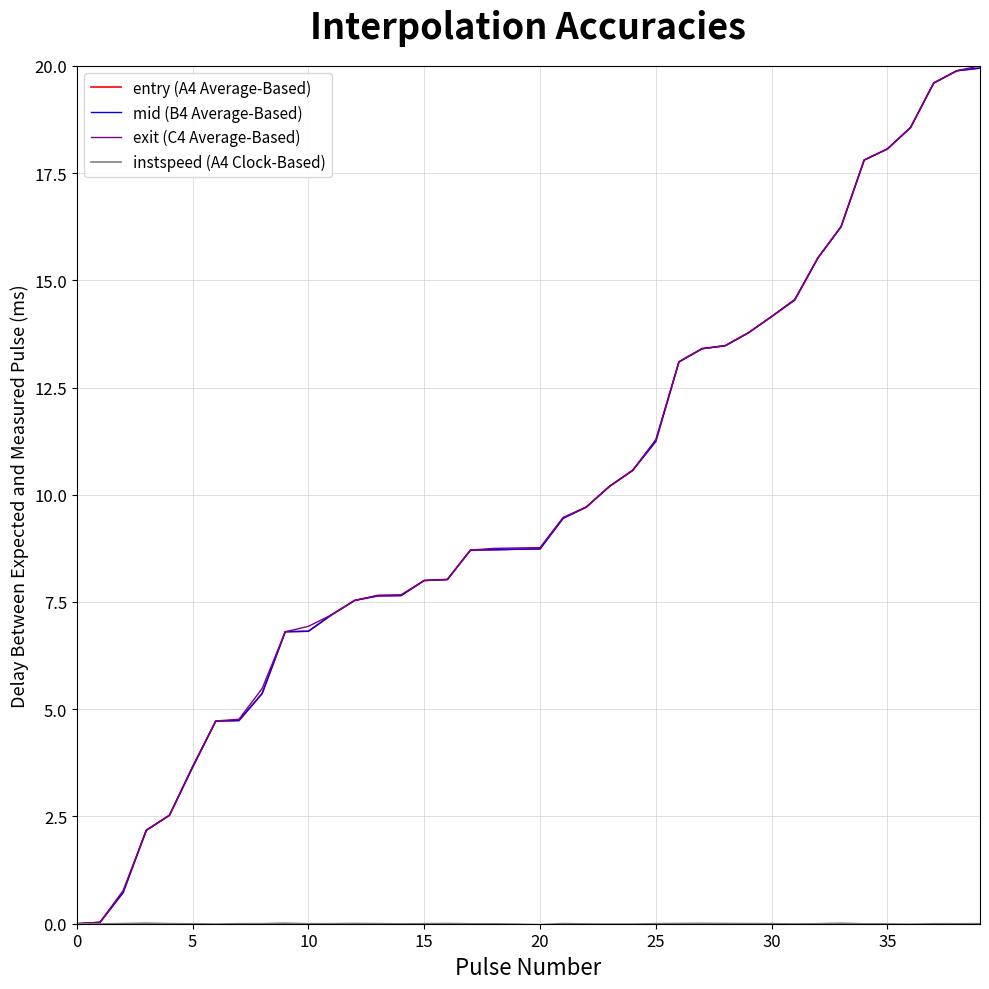

Count the number of categories in the chart.

40